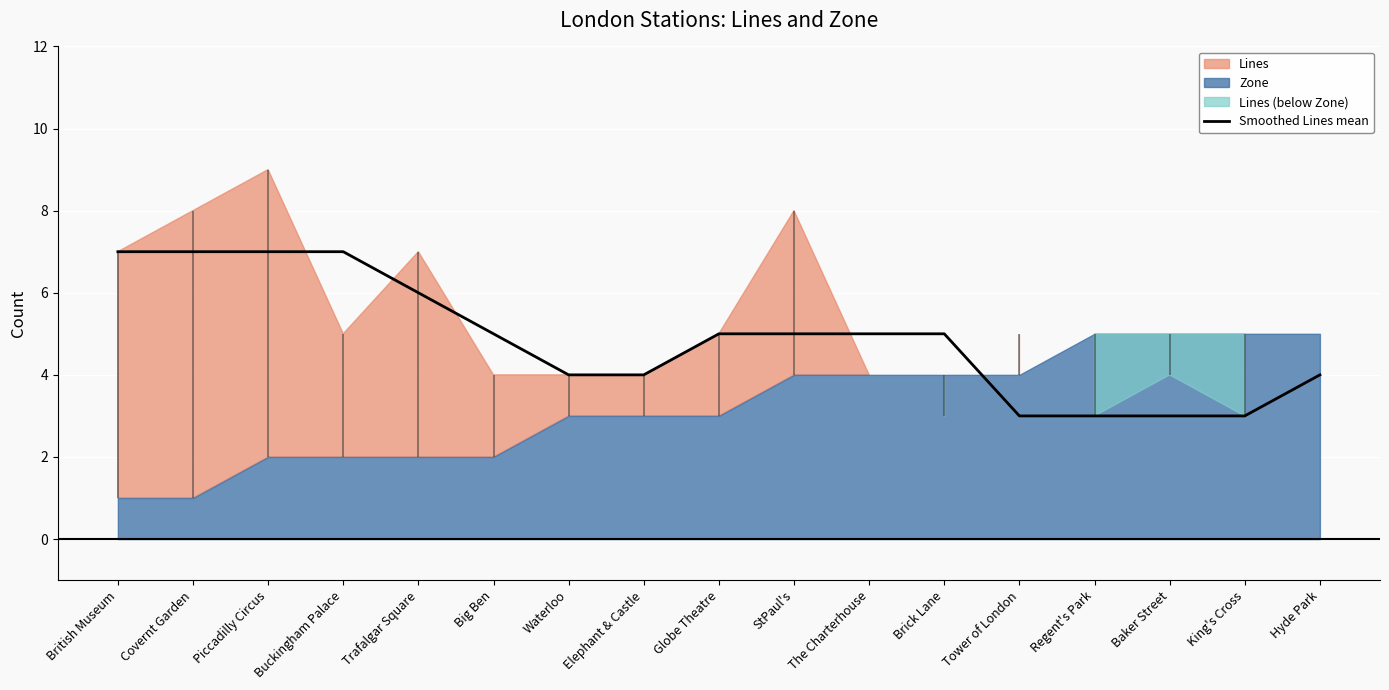

What is the sum of all values?

83